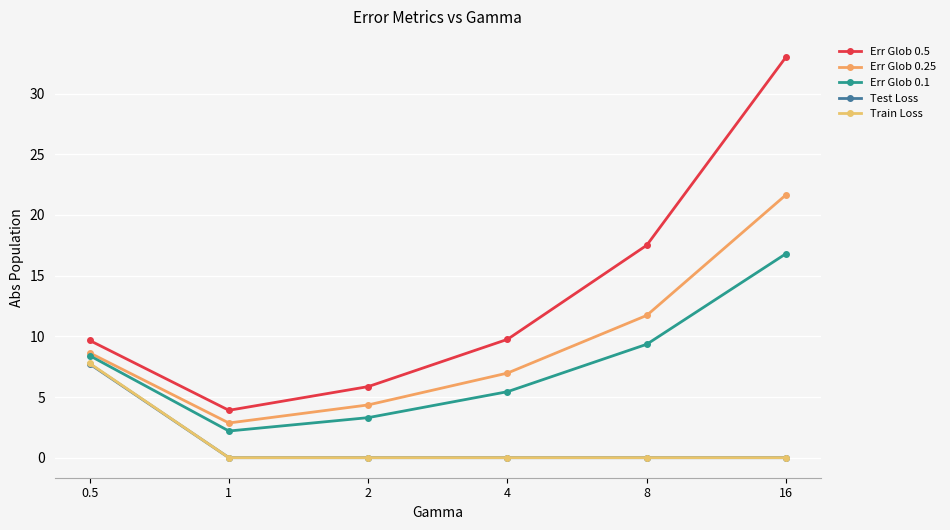

True or false: Err Glob 0.1 and Err Glob 0.5 cross at least once.

False